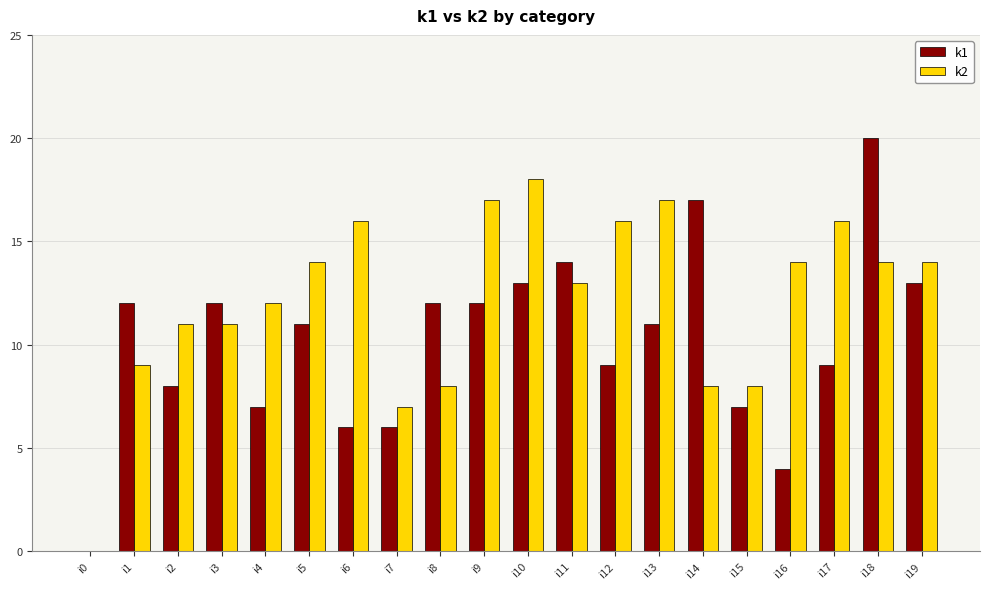

The value of k1 at i1 is 12. True or false?

True